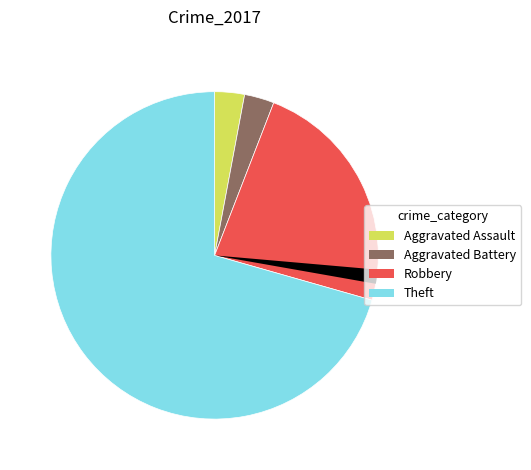

Does any single category account for the majority?

Yes